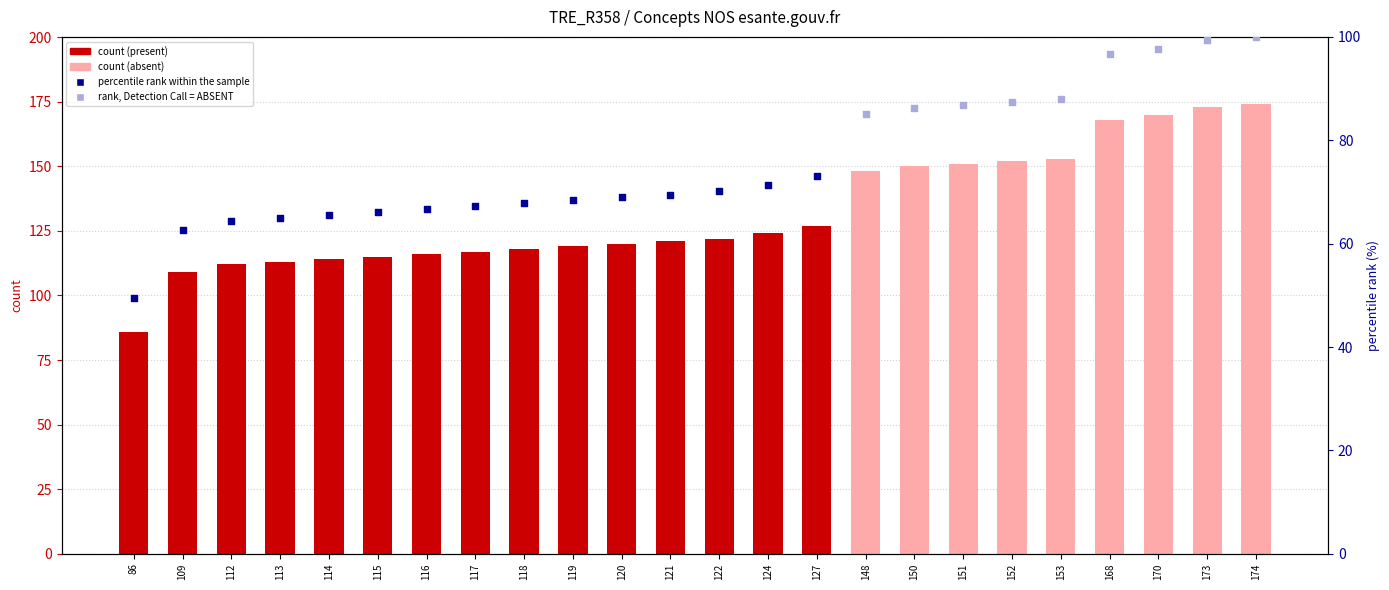

Between 173 and 86, which is larger?

173